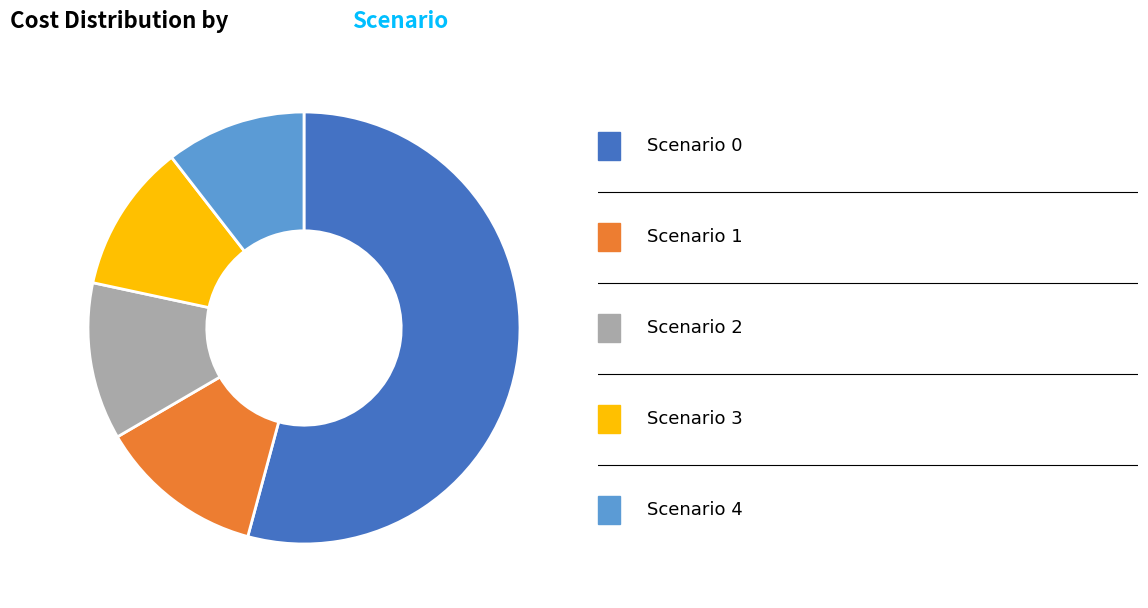

How many slices are in this pie chart?

5